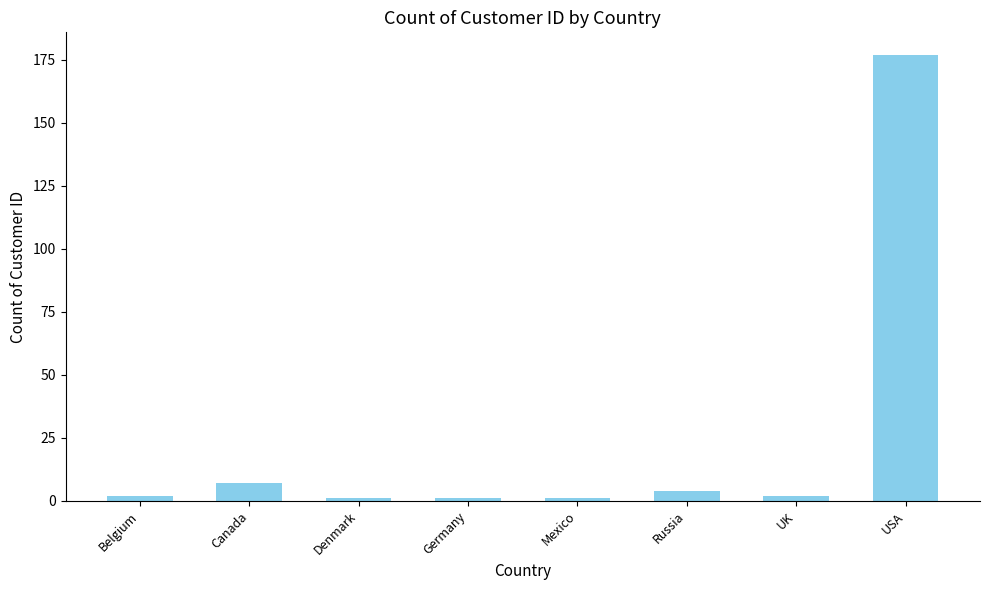

What is the difference between the values at Mexico and Belgium?

1